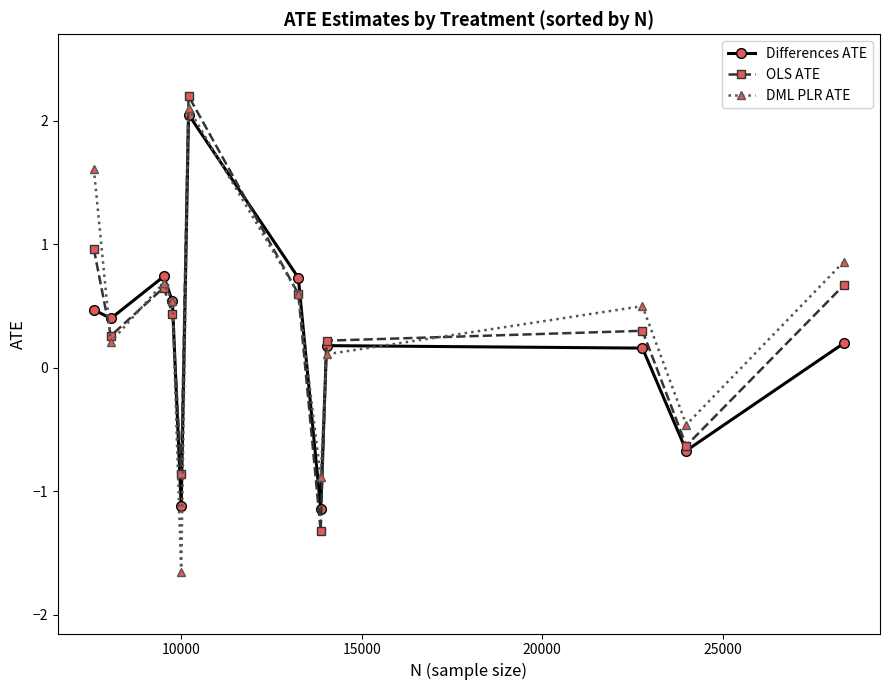

What are all the series names shown in the legend?

Differences ATE, OLS ATE, DML PLR ATE